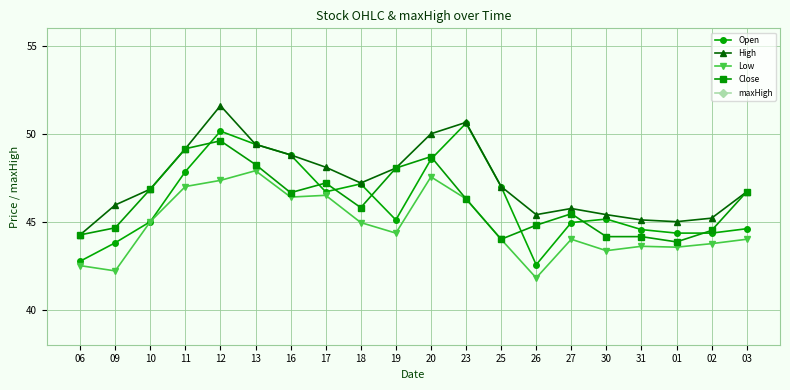

What is the value of the Low point at the 20th from the left?

44.0